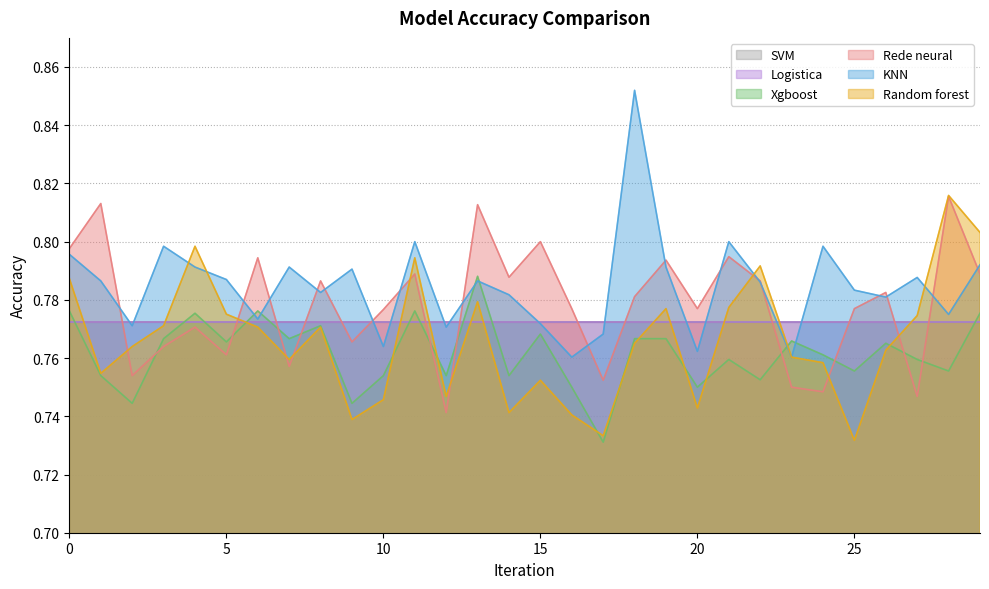

At which label does Xgboost reach its minimum?

17